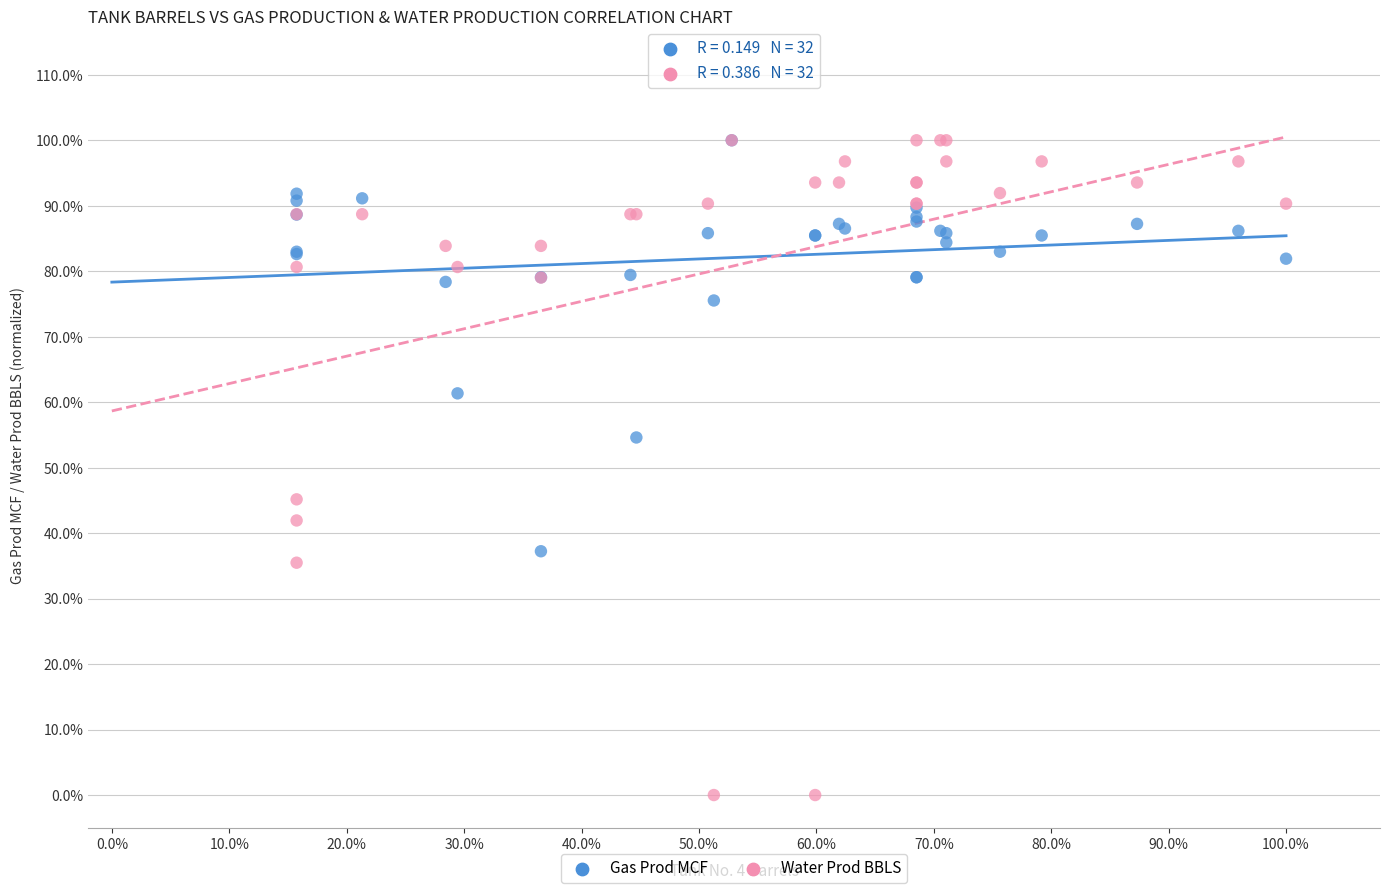

What are all the series names shown in the legend?

Gas Prod MCF, Water Prod BBLS